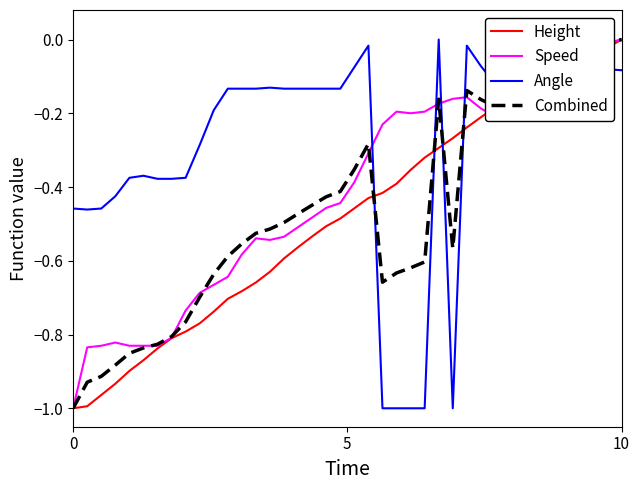

Which series has the largest total across all categories?

Angle